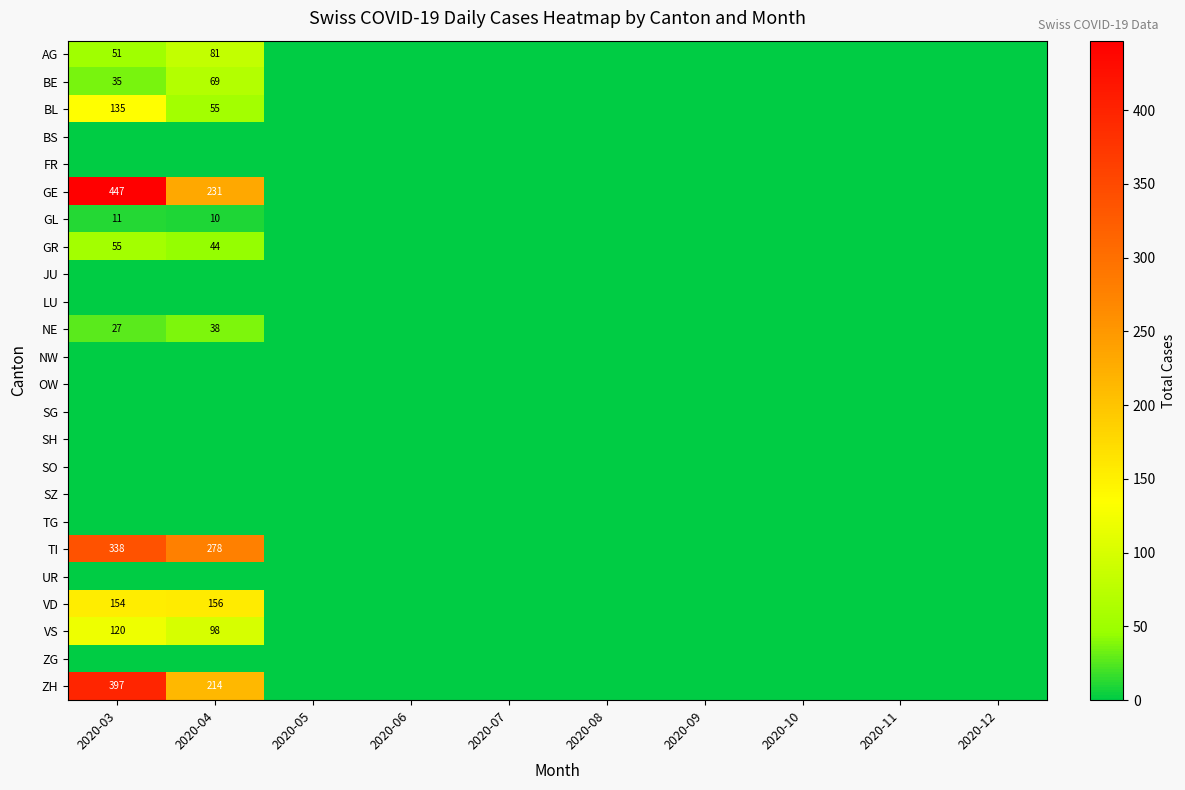

The value of NE at 2020-04 is 38. True or false?

True